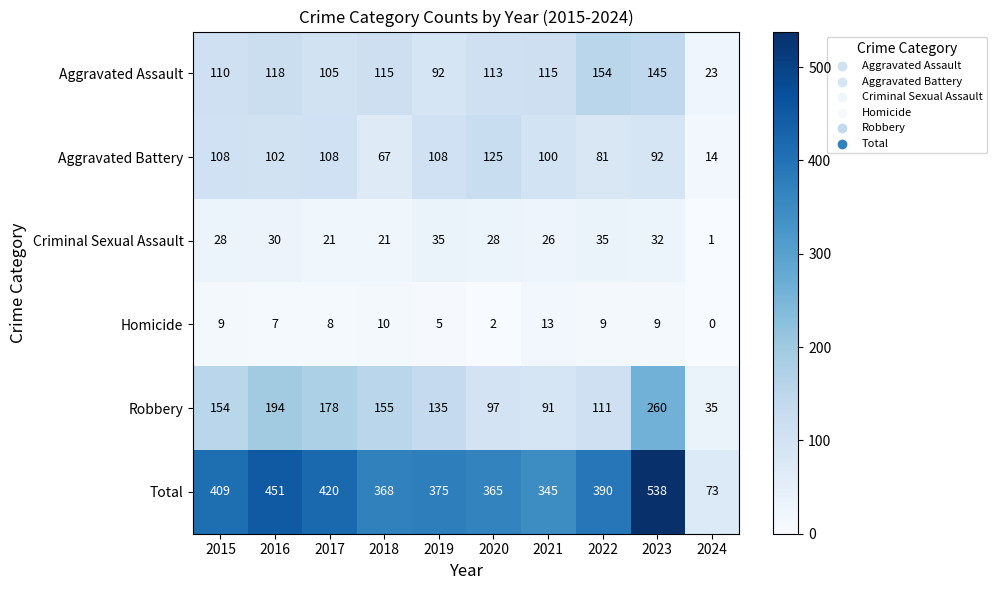

Count the number of categories in the chart.

10